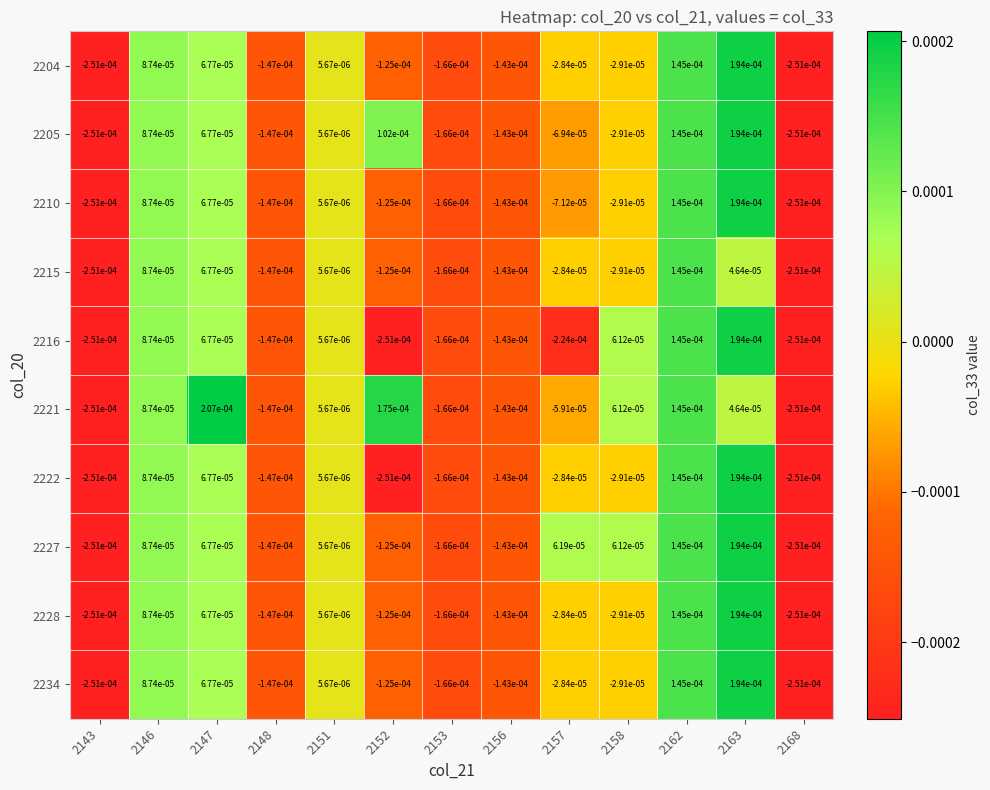

Rank the series at 2156 from highest to lowest value.

2204, 2205, 2210, 2215, 2216, 2221, 2222, 2227, 2228, 2234